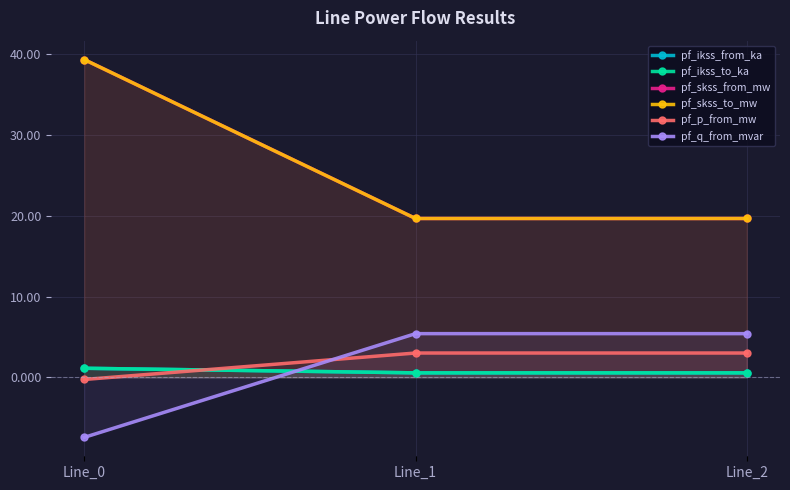

How many data points does each series have?

3